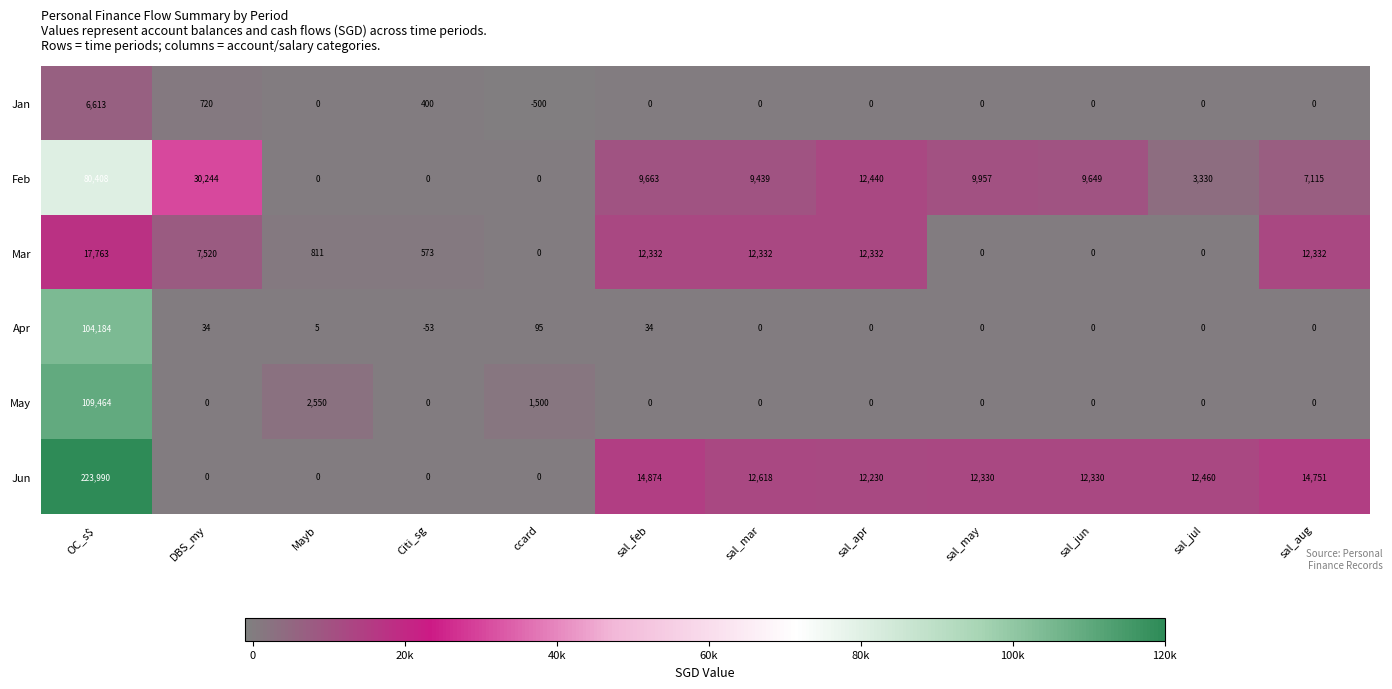

How many values in Mar are above zero?

8